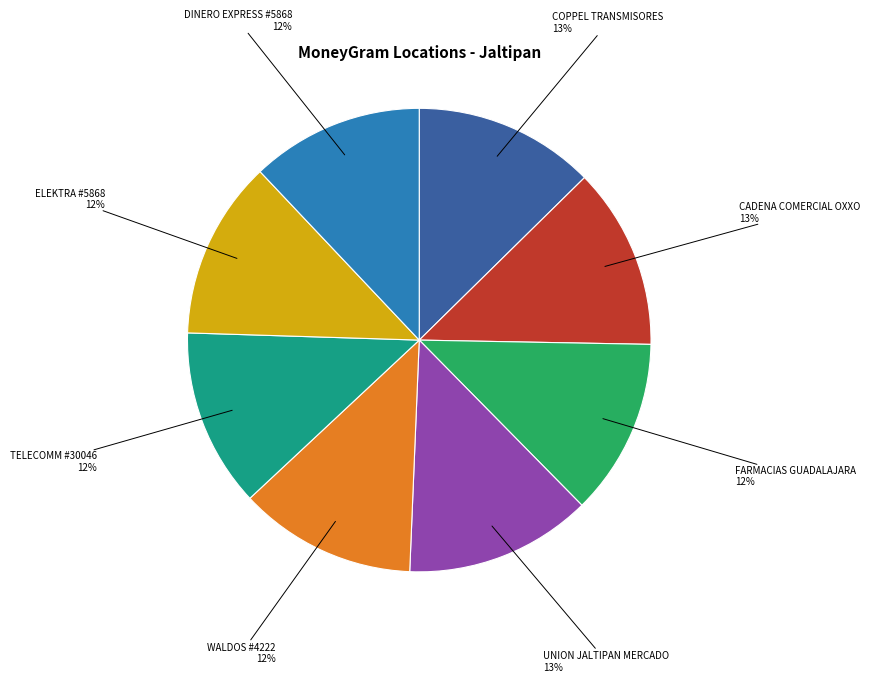

True or false: DINERO EXPRESS #5868 accounts for 12% of the total.

True